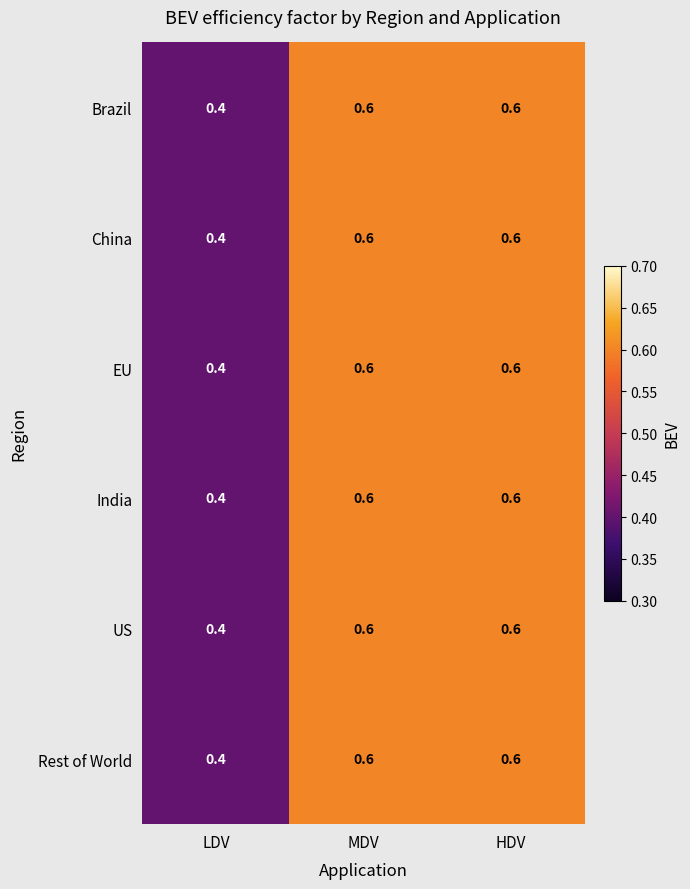

Reading right to left, list all the values displayed in this chart.

Brazil: HDV=0.6	MDV=0.6	LDV=0.4
China: HDV=0.6	MDV=0.6	LDV=0.4
EU: HDV=0.6	MDV=0.6	LDV=0.4
India: HDV=0.6	MDV=0.6	LDV=0.4
US: HDV=0.6	MDV=0.6	LDV=0.4
Rest of World: HDV=0.6	MDV=0.6	LDV=0.4